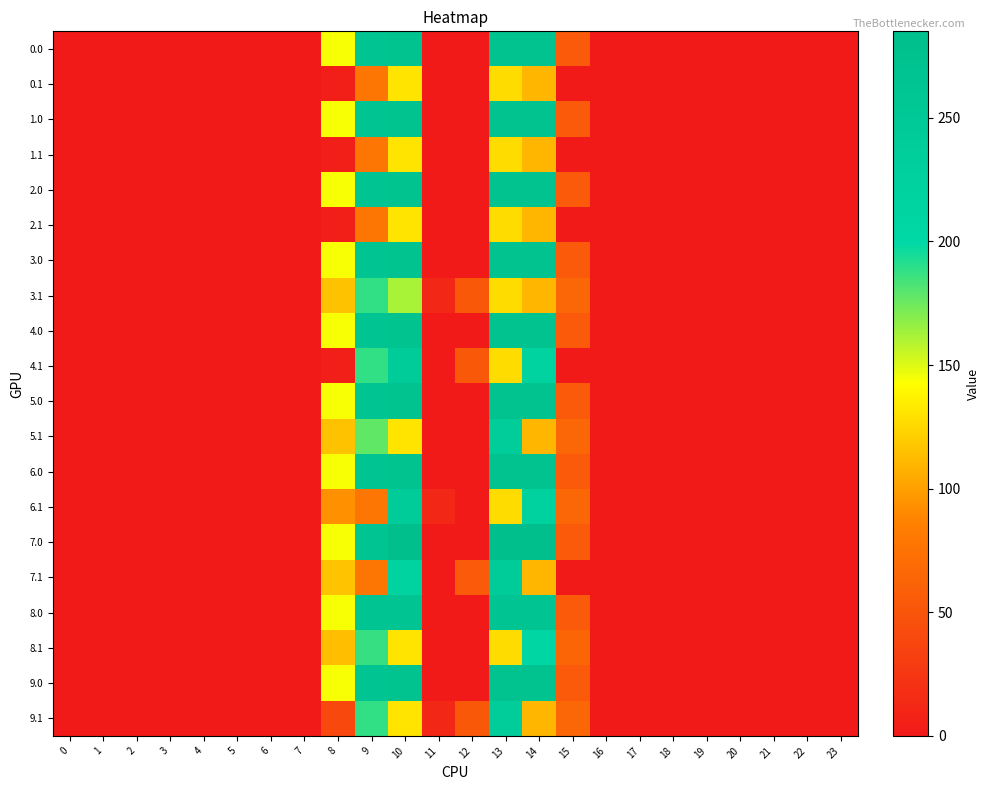

Reading right to left, extract all data points from this chart.

row_0: 23=0.0	22=0.0	21=0.0	20=0.0	19=0.0	18=0.0	17=0.0	16=0.0	15=54.7	14=269.0	13=269.0	12=0.0	11=0.0	10=269.0	9=268.0	8=143.7	7=0.0	6=0.0	5=0.0	4=0.0	3=0.0	2=0.0	1=0.0	0=0.0
row_1: 23=0.0	22=0.0	21=0.0	20=0.0	19=0.0	18=0.0	17=0.0	16=0.0	15=0.0	14=109.7	13=126.9	12=0.0	11=0.0	10=130.7	9=77.2	8=4.2	7=0.0	6=0.0	5=0.0	4=0.0	3=0.0	2=0.0	1=0.0	0=0.0
row_2: 23=0.0	22=0.0	21=0.0	20=0.0	19=0.0	18=0.0	17=0.0	16=0.0	15=54.7	14=269.0	13=269.0	12=0.0	11=0.0	10=269.0	9=268.0	8=143.7	7=0.0	6=0.0	5=0.0	4=0.0	3=0.0	2=0.0	1=0.0	0=0.0
row_3: 23=0.0	22=0.0	21=0.0	20=0.0	19=0.0	18=0.0	17=0.0	16=0.0	15=0.0	14=109.7	13=126.9	12=0.0	11=0.0	10=130.7	9=77.2	8=4.2	7=0.0	6=0.0	5=0.0	4=0.0	3=0.0	2=0.0	1=0.0	0=0.0
row_4: 23=0.0	22=0.0	21=0.0	20=0.0	19=0.0	18=0.0	17=0.0	16=0.0	15=54.7	14=269.0	13=269.0	12=0.0	11=0.0	10=269.0	9=268.0	8=143.7	7=0.0	6=0.0	5=0.0	4=0.0	3=0.0	2=0.0	1=0.0	0=0.0
row_5: 23=0.0	22=0.0	21=0.0	20=0.0	19=0.0	18=0.0	17=0.0	16=0.0	15=0.0	14=109.7	13=126.9	12=0.0	11=0.0	10=130.7	9=77.2	8=4.2	7=0.0	6=0.0	5=0.0	4=0.0	3=0.0	2=0.0	1=0.0	0=0.0
row_6: 23=0.0	22=0.0	21=0.0	20=0.0	19=0.0	18=0.0	17=0.0	16=0.0	15=54.7	14=269.0	13=269.0	12=0.0	11=0.0	10=269.0	9=268.0	8=143.7	7=0.0	6=0.0	5=0.0	4=0.0	3=0.0	2=0.0	1=0.0	0=0.0
row_7: 23=0.0	22=0.0	21=0.0	20=0.0	19=0.0	18=0.0	17=0.0	16=0.0	15=64.5	14=109.7	13=126.9	12=53.4	11=11.8	10=161.6	9=188.2	8=115.2	7=0.0	6=0.0	5=0.0	4=0.0	3=0.0	2=0.0	1=0.0	0=0.0
row_8: 23=0.0	22=0.0	21=0.0	20=0.0	19=0.0	18=0.0	17=0.0	16=0.0	15=54.7	14=269.0	13=269.0	12=0.0	11=0.0	10=269.0	9=268.0	8=143.7	7=0.0	6=0.0	5=0.0	4=0.0	3=0.0	2=0.0	1=0.0	0=0.0
row_9: 23=0.0	22=0.0	21=0.0	20=0.0	19=0.0	18=0.0	17=0.0	16=0.0	15=0.0	14=217.0	13=126.9	12=53.4	11=0.0	10=241.7	9=188.2	8=4.2	7=0.0	6=0.0	5=0.0	4=0.0	3=0.0	2=0.0	1=0.0	0=0.0
row_10: 23=0.0	22=0.0	21=0.0	20=0.0	19=0.0	18=0.0	17=0.0	16=0.0	15=54.7	14=269.0	13=269.0	12=0.0	11=0.0	10=269.0	9=268.0	8=143.7	7=0.0	6=0.0	5=0.0	4=0.0	3=0.0	2=0.0	1=0.0	0=0.0
row_11: 23=0.0	22=0.0	21=0.0	20=0.0	19=0.0	18=0.0	17=0.0	16=0.0	15=64.5	14=109.7	13=237.9	12=0.0	11=0.0	10=130.7	9=178.1	8=115.2	7=0.0	6=0.0	5=0.0	4=0.0	3=0.0	2=0.0	1=0.0	0=0.0
row_12: 23=0.0	22=0.0	21=0.0	20=0.0	19=0.0	18=0.0	17=0.0	16=0.0	15=54.7	14=269.0	13=269.0	12=0.0	11=0.0	10=269.0	9=268.0	8=143.7	7=0.0	6=0.0	5=0.0	4=0.0	3=0.0	2=0.0	1=0.0	0=0.0
row_13: 23=0.0	22=0.0	21=0.0	20=0.0	19=0.0	18=0.0	17=0.0	16=0.0	15=64.5	14=220.7	13=126.9	12=0.0	11=11.8	10=241.7	9=77.2	8=93.2	7=0.0	6=0.0	5=0.0	4=0.0	3=0.0	2=0.0	1=0.0	0=0.0
row_14: 23=0.0	22=0.0	21=0.0	20=0.0	19=0.0	18=0.0	17=0.0	16=0.0	15=54.7	14=285.0	13=284.7	12=0.0	11=0.0	10=285.0	9=268.0	8=143.7	7=0.0	6=0.0	5=0.0	4=0.0	3=0.0	2=0.0	1=0.0	0=0.0
row_15: 23=0.0	22=0.0	21=0.0	20=0.0	19=0.0	18=0.0	17=0.0	16=0.0	15=0.0	14=109.7	13=238.9	12=54.4	11=0.0	10=217.9	9=77.2	8=116.2	7=0.0	6=0.0	5=0.0	4=0.0	3=0.0	2=0.0	1=0.0	0=0.0
row_16: 23=0.0	22=0.0	21=0.0	20=0.0	19=0.0	18=0.0	17=0.0	16=0.0	15=54.7	14=268.0	13=268.0	12=0.0	11=0.0	10=268.0	9=268.0	8=143.7	7=0.0	6=0.0	5=0.0	4=0.0	3=0.0	2=0.0	1=0.0	0=0.0
row_17: 23=0.0	22=0.0	21=0.0	20=0.0	19=0.0	18=0.0	17=0.0	16=0.0	15=63.5	14=208.3	13=126.9	12=0.0	11=0.0	10=130.7	9=187.2	8=114.2	7=0.0	6=0.0	5=0.0	4=0.0	3=0.0	2=0.0	1=0.0	0=0.0
row_18: 23=0.0	22=0.0	21=0.0	20=0.0	19=0.0	18=0.0	17=0.0	16=0.0	15=54.7	14=269.0	13=269.0	12=0.0	11=0.0	10=269.0	9=268.0	8=143.7	7=0.0	6=0.0	5=0.0	4=0.0	3=0.0	2=0.0	1=0.0	0=0.0
row_19: 23=0.0	22=0.0	21=0.0	20=0.0	19=0.0	18=0.0	17=0.0	16=0.0	15=64.5	14=109.7	13=237.9	12=53.4	11=11.8	10=130.7	9=188.2	8=39.9	7=0.0	6=0.0	5=0.0	4=0.0	3=0.0	2=0.0	1=0.0	0=0.0